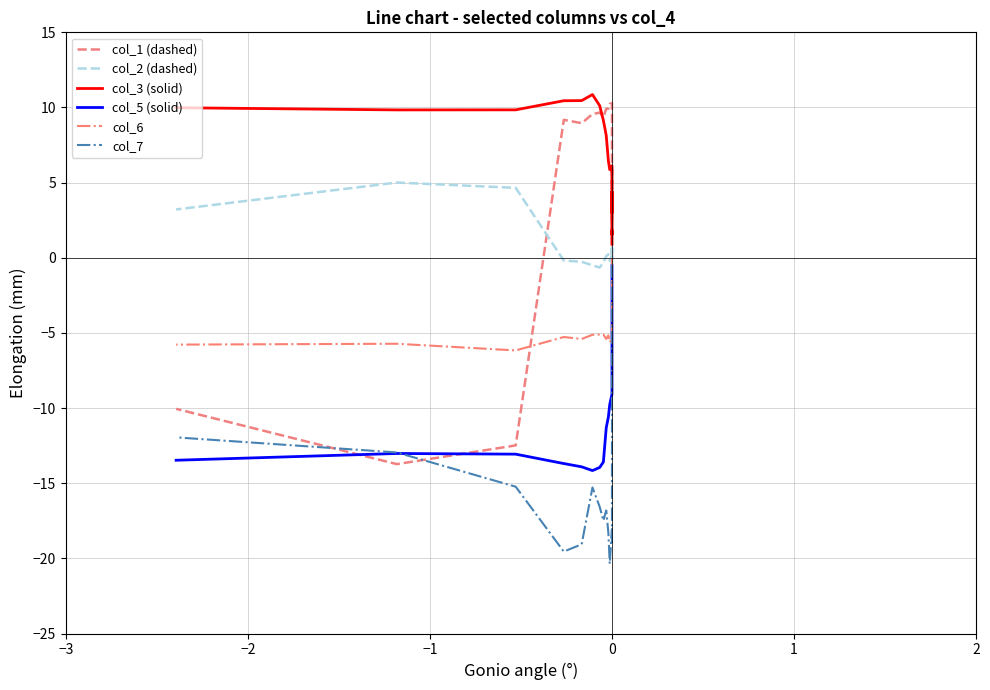

Which series has the largest range (max minus min)?

col_1 (dashed)